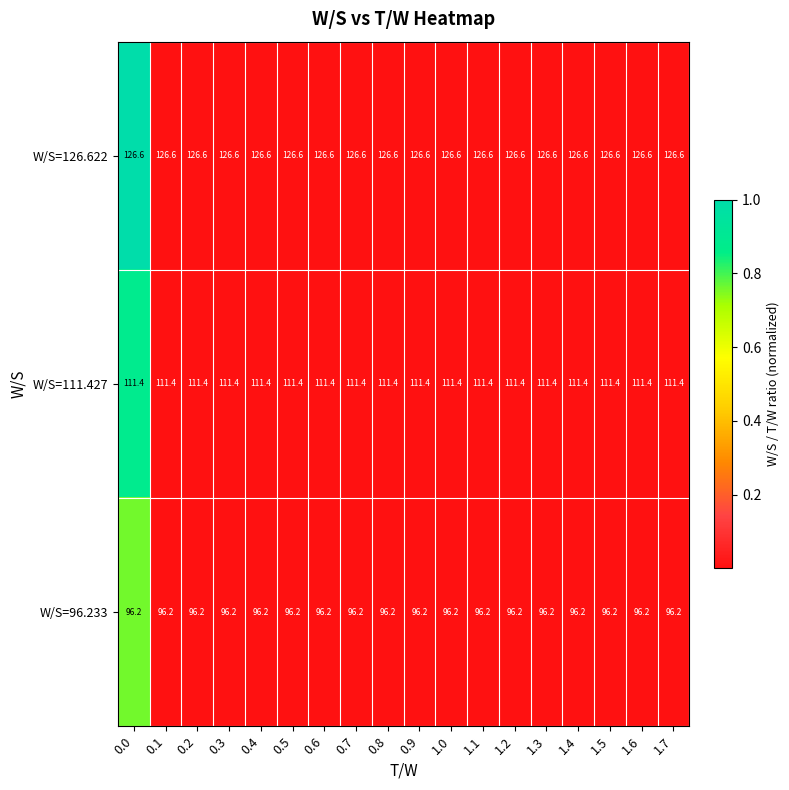

Read the W/S=111.427 value at 0.4.

111.4